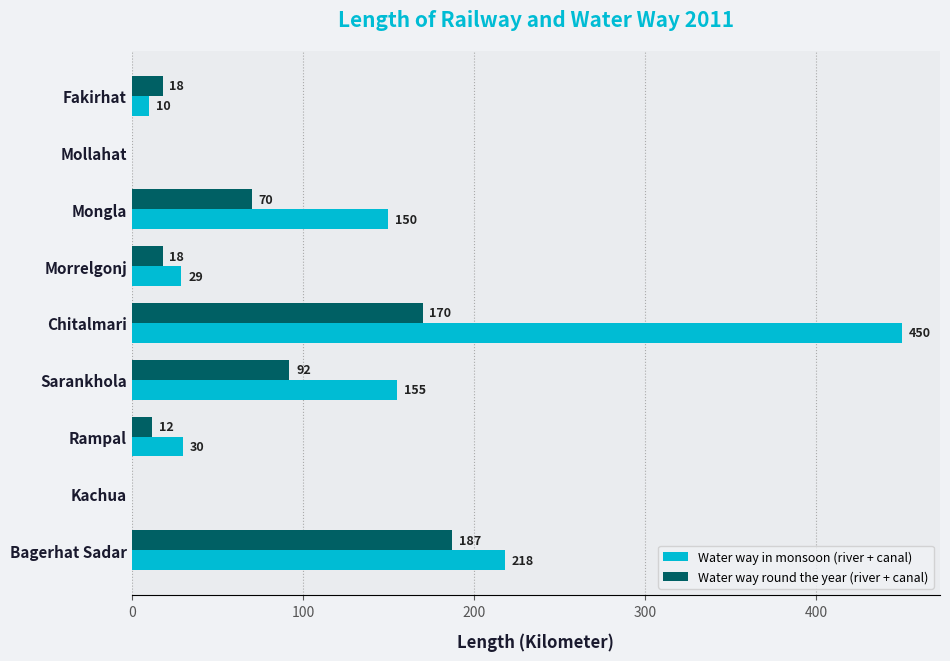

At which category is the sum across all series the highest?

Chitalmari